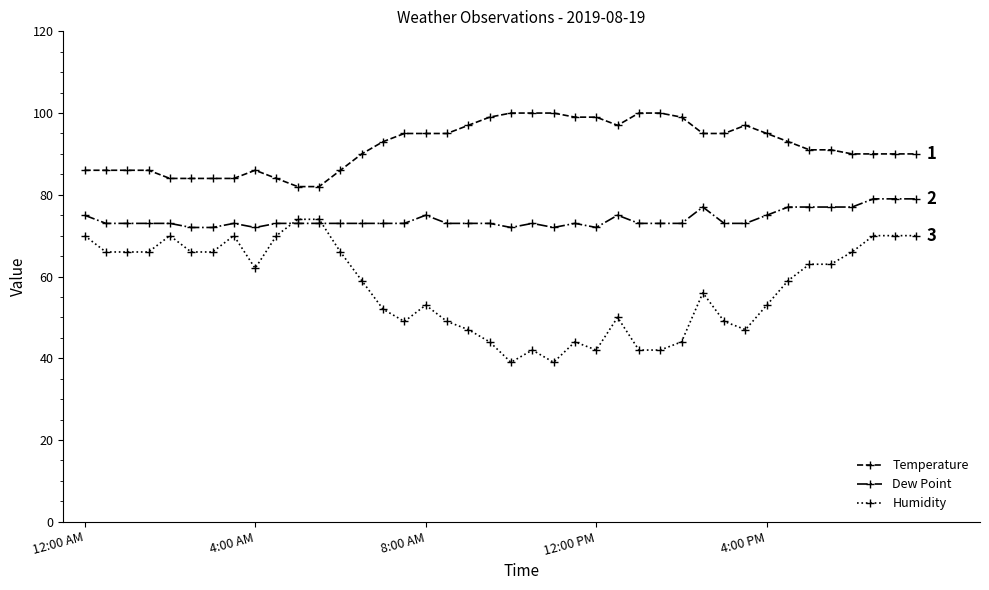

True or false: Temperature has more than 1 points higher than both neighbors.

True